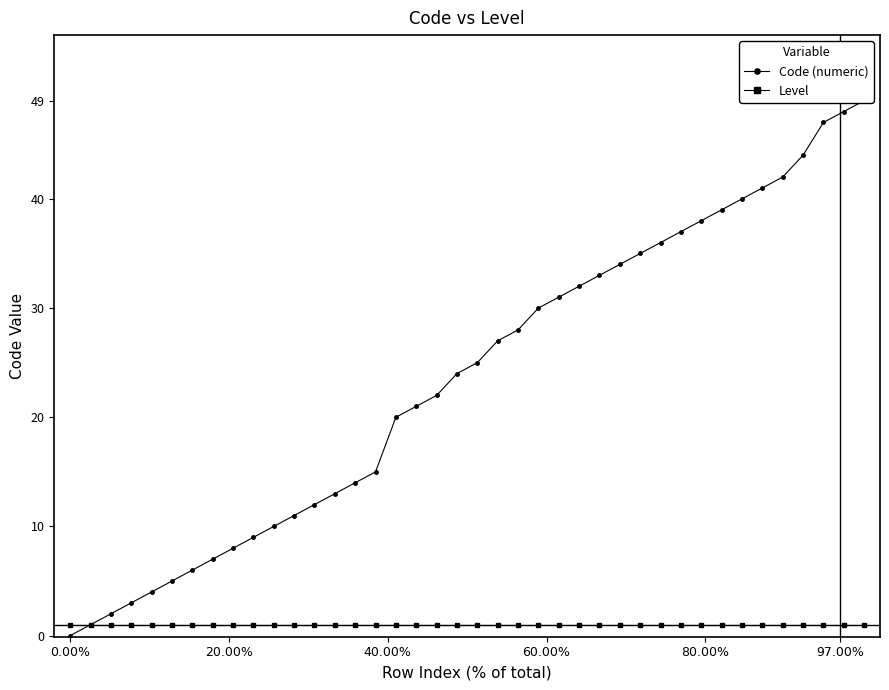

Is this an area chart (filled region under the line)?

No